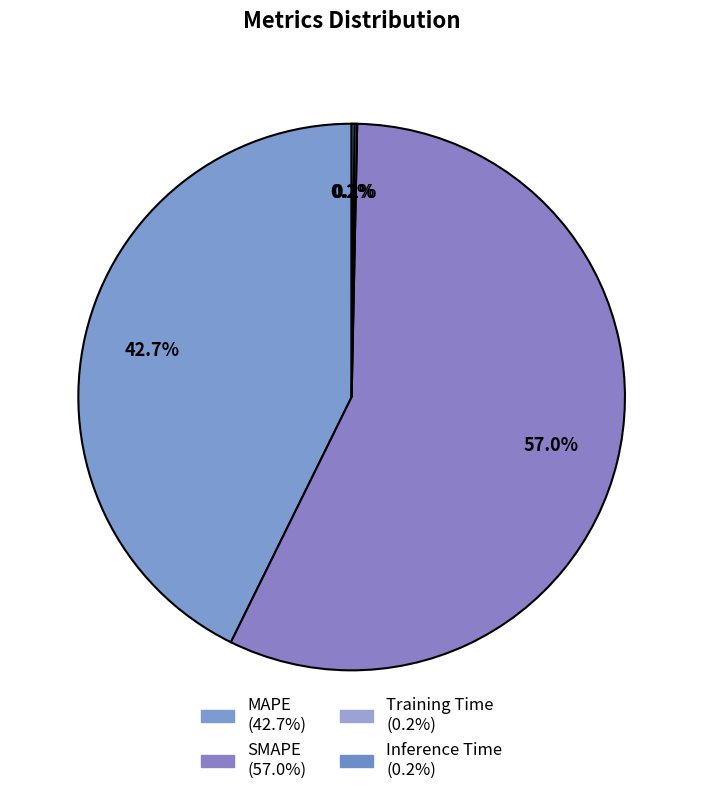

True or false: Inference Time accounts for 0% of the total.

True